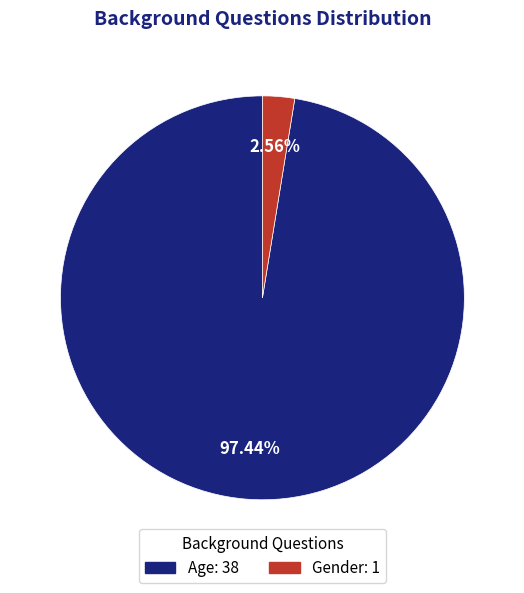

Count the number of slices in the pie.

2